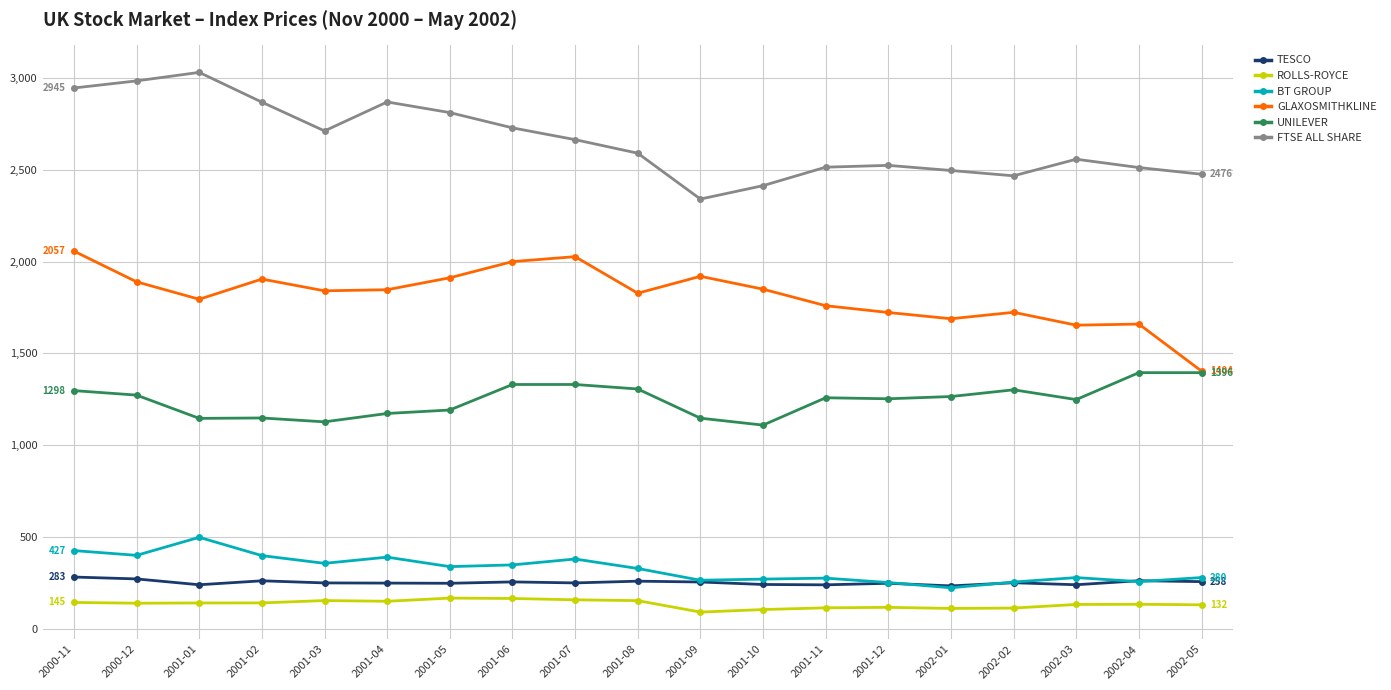

What is the greatest value displayed?

3030.1